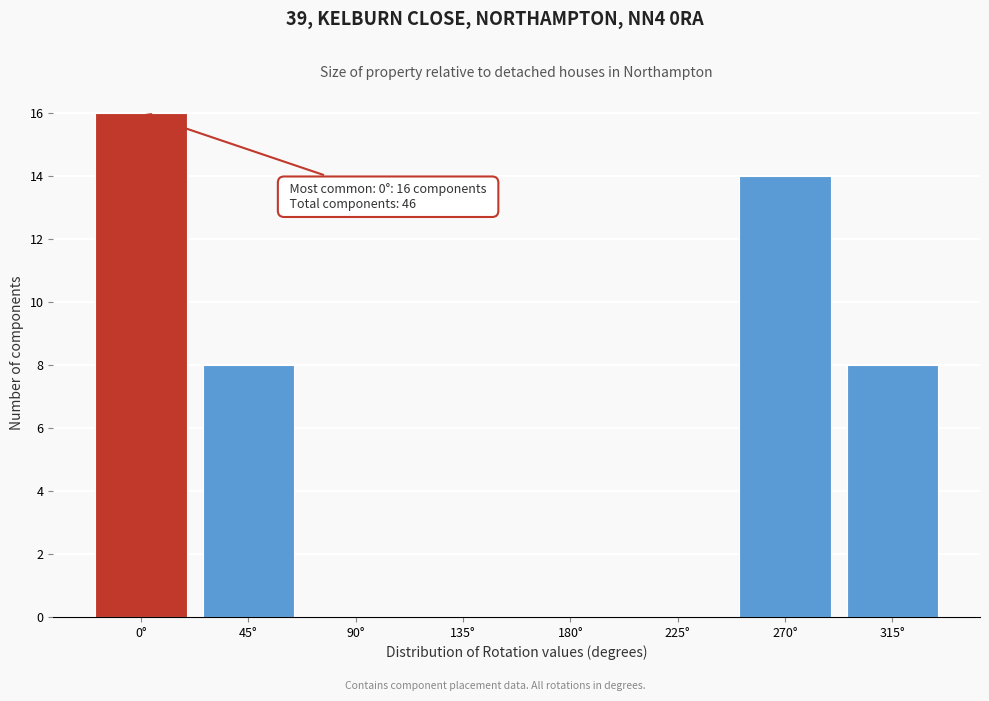

Which range on the x-axis has the tallest bar?

-22.5 to 22.5